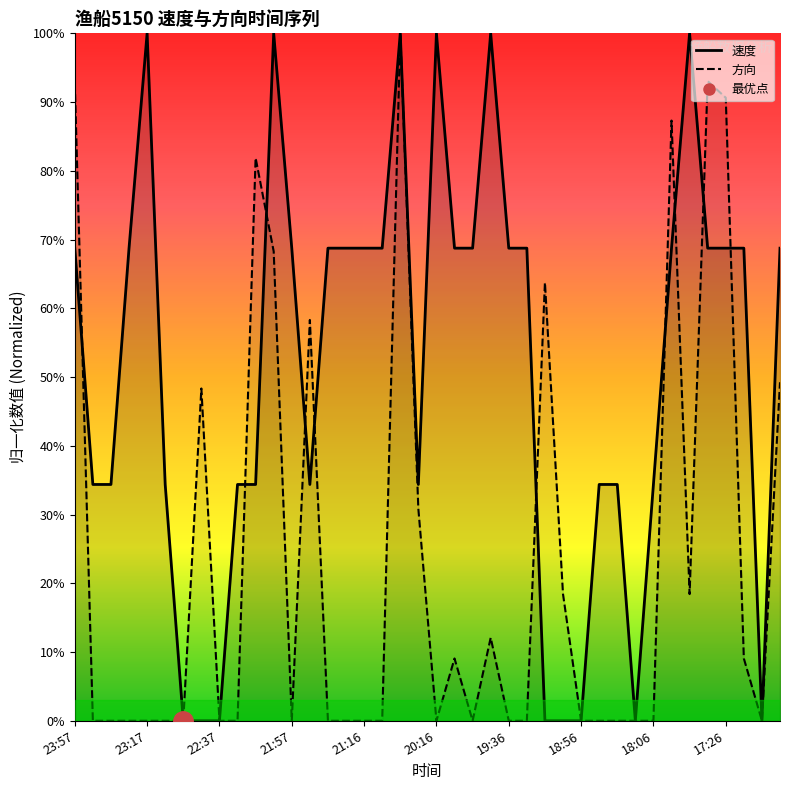

Read the 速度 value at 22:27.

0.3